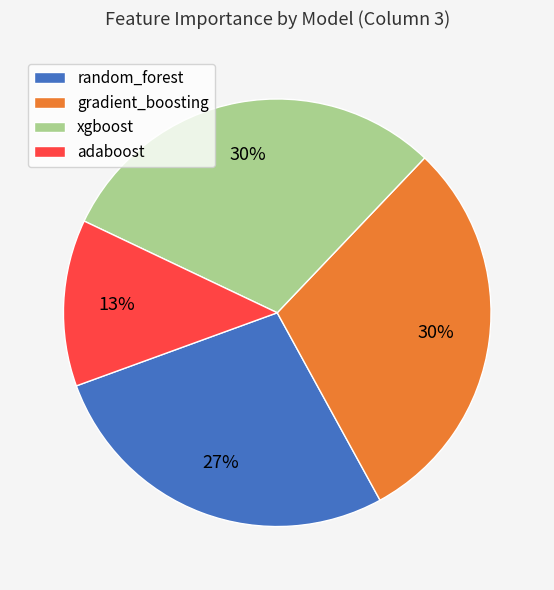

Combined, do adaboost and xgboost account for over 50%?

No